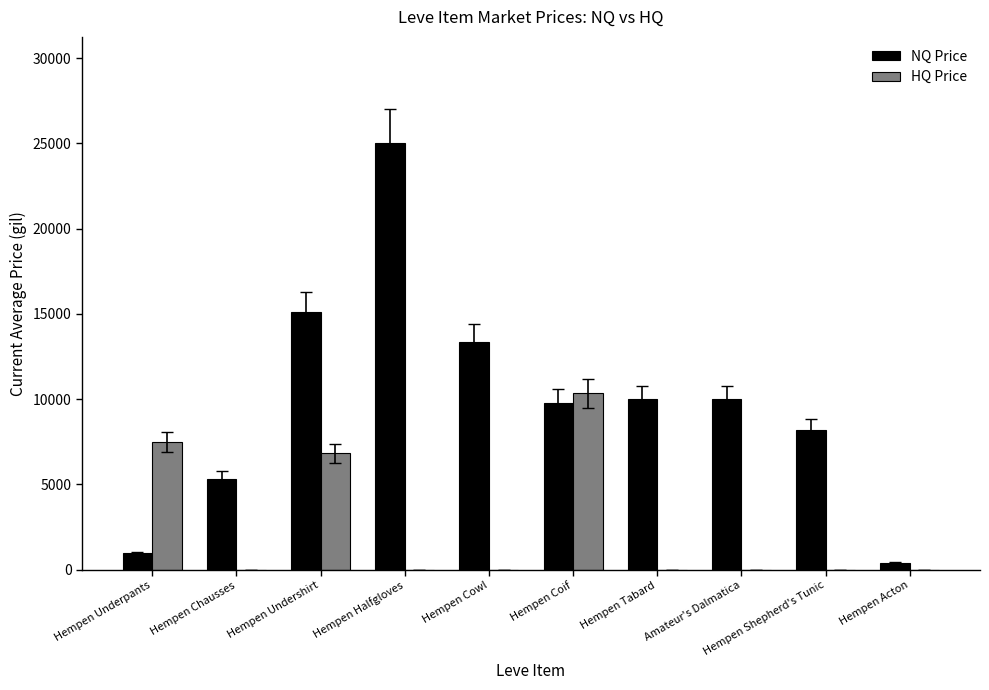

Which series changed the most between Hempen Chausses and Hempen Undershirt?

NQ Price